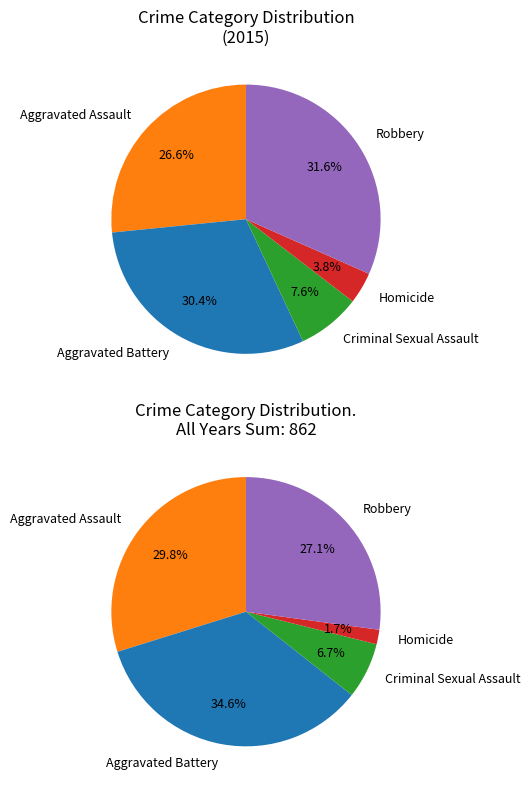

How much of the chart is everything except Homicide?

96.2%